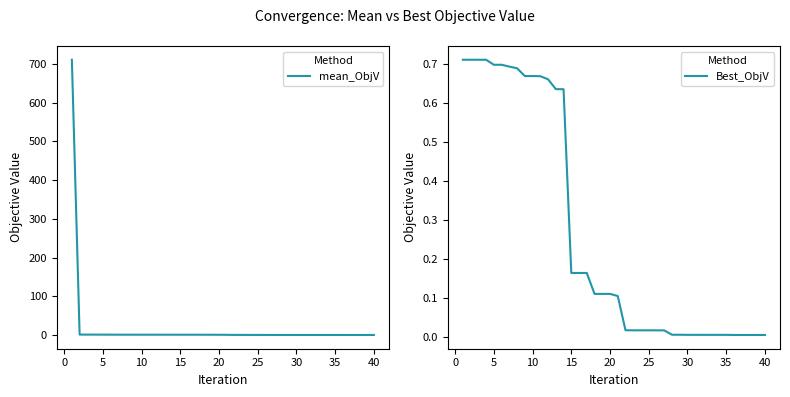

What is the value of the mean_ObjV point at the 36th from the left?

0.7